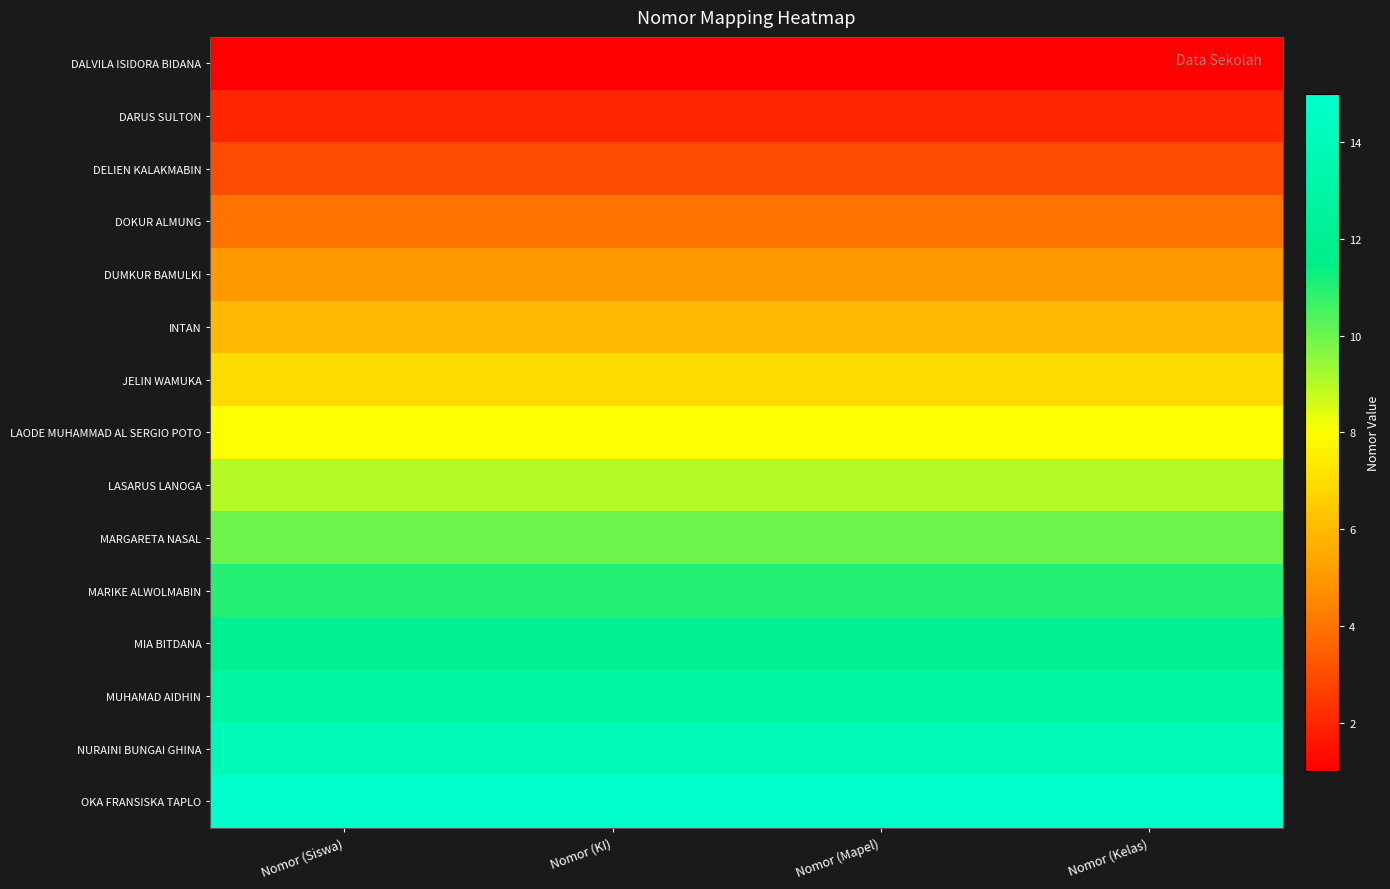

What is the spread (max minus min) of values at Nomor (KI)?

14